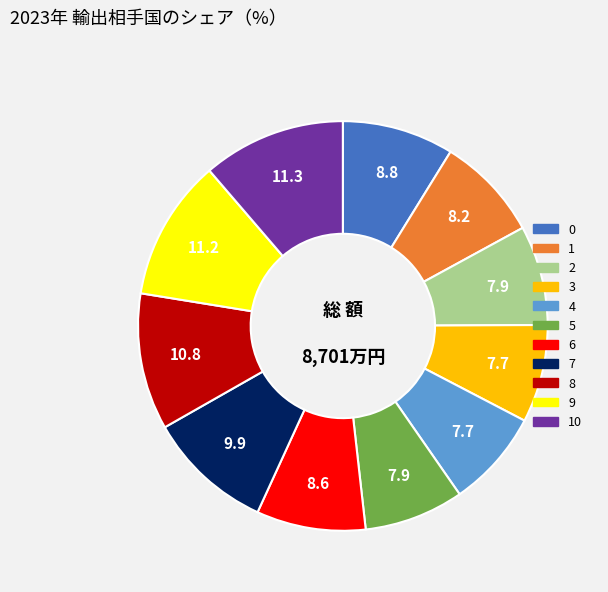

Does any single category account for the majority?

No